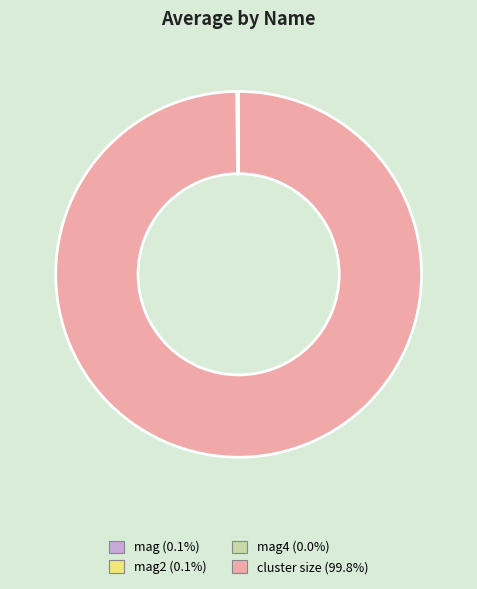

Is there a majority slice in this chart?

Yes